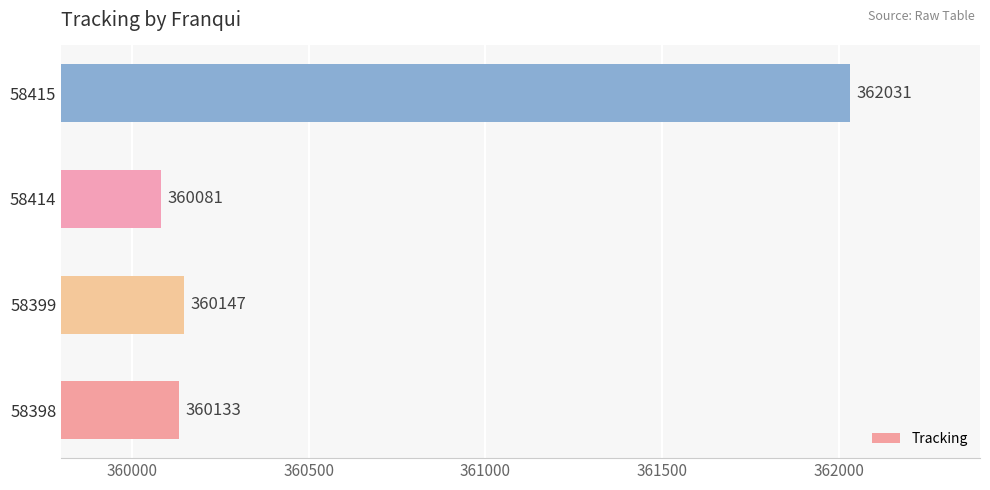

What is the difference between the maximum and minimum values?

1950